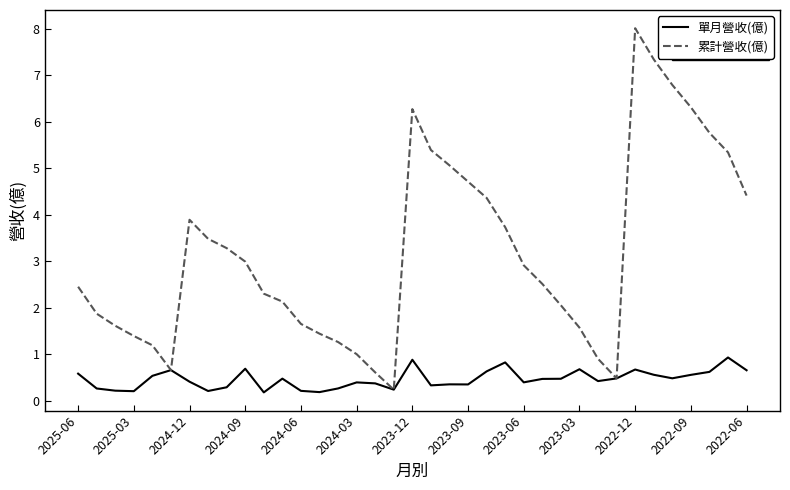

What are all the series names shown in the legend?

單月營收(億), 累計營收(億)